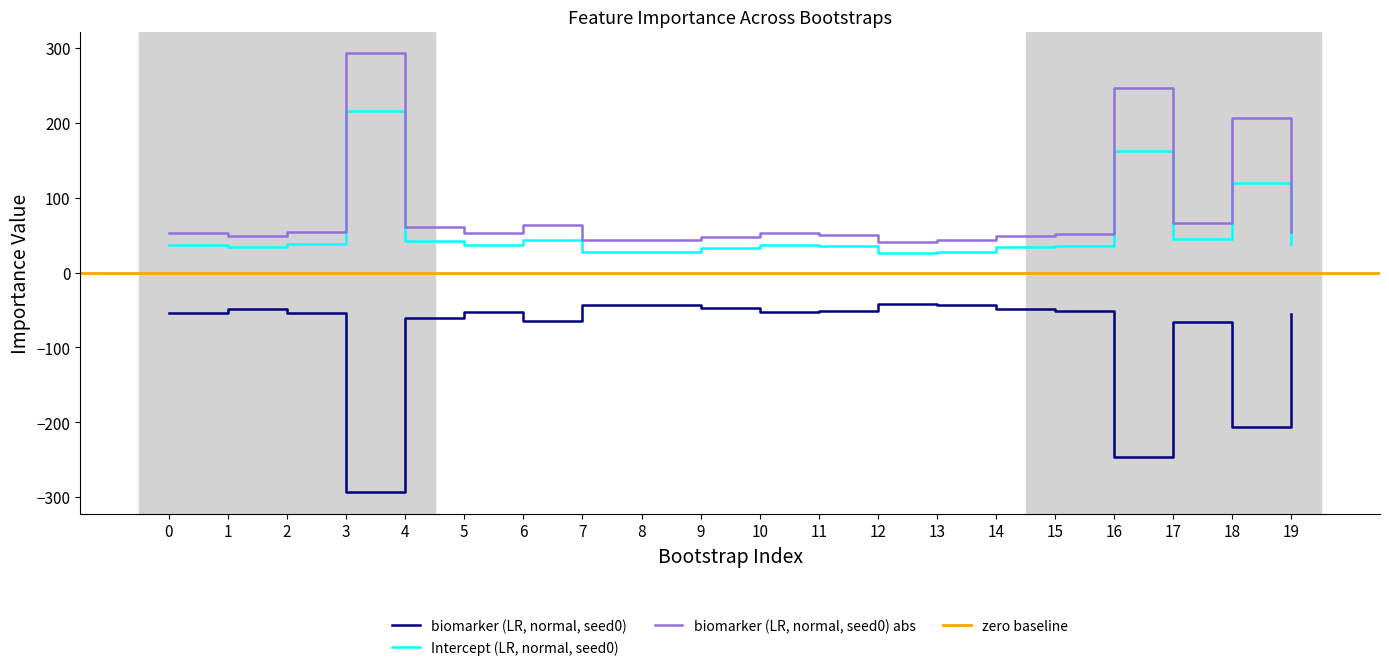

Which category has the highest value in the Intercept (LR, normal, seed0) series?

3